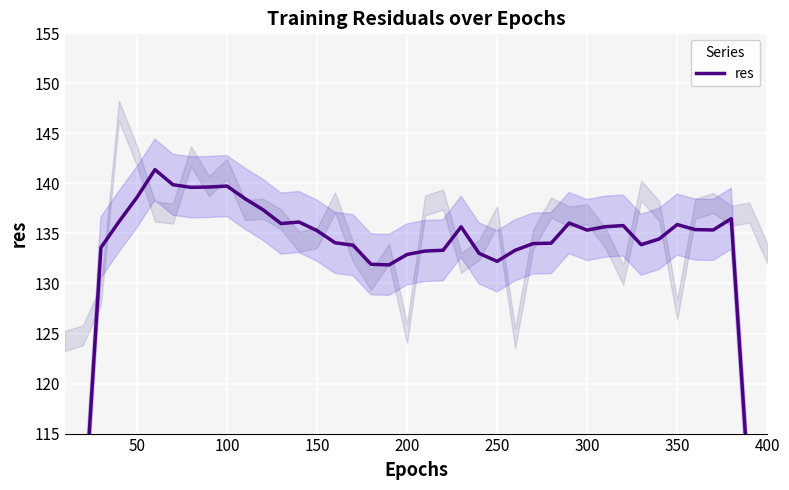

The value at 33 is 187.6. True or false?

False